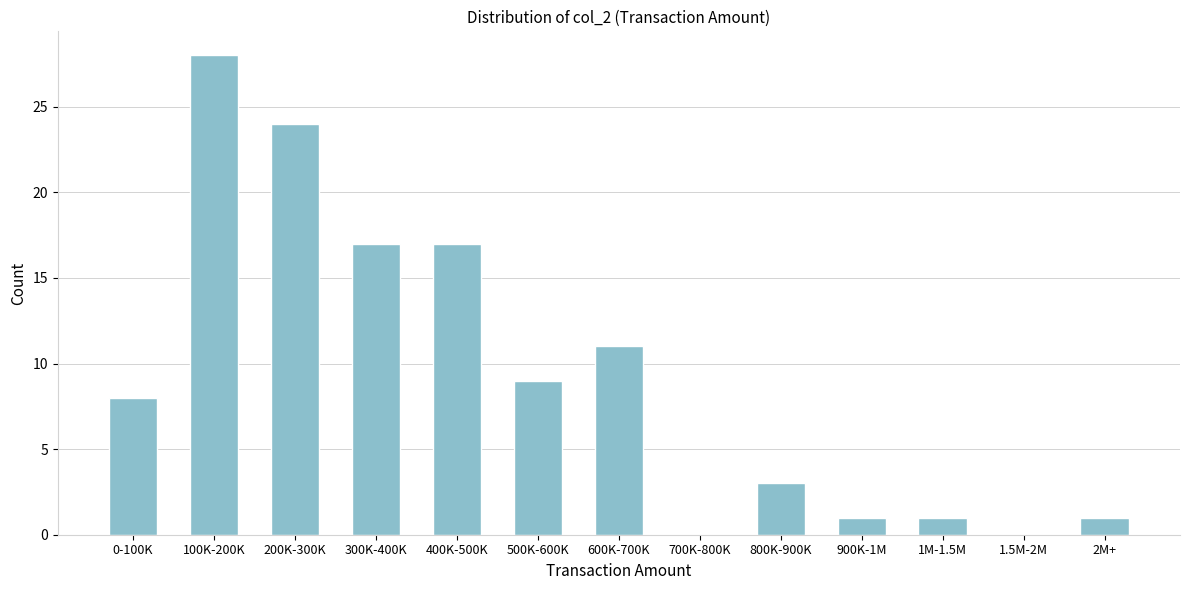

Reading left to right, what are all the values shown in this chart?

0-100K=8	100K-200K=28	200K-300K=24	300K-400K=17	400K-500K=17	500K-600K=9	600K-700K=11	700K-800K=0	800K-900K=3	900K-1M=1	1M-1.5M=1	1.5M-2M=0	2M+=1